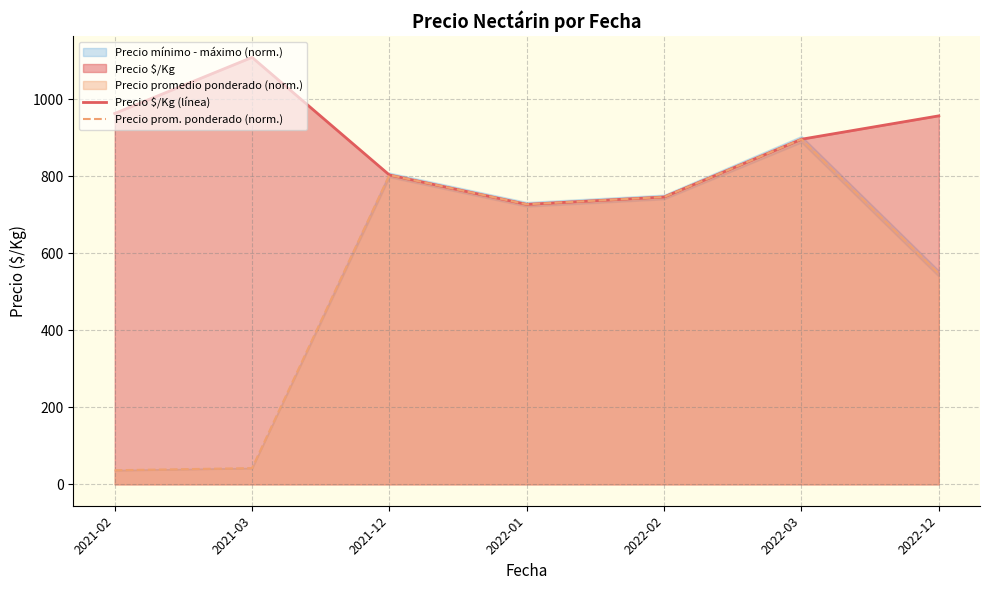

The Precio $/Kg (línea) series shows 529.6 at 2022-12. True or false?

False